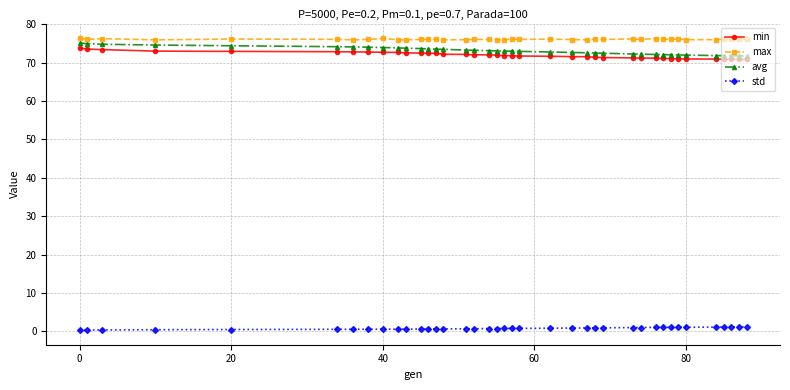

True or false: max has more than 2 interior local peaks.

True